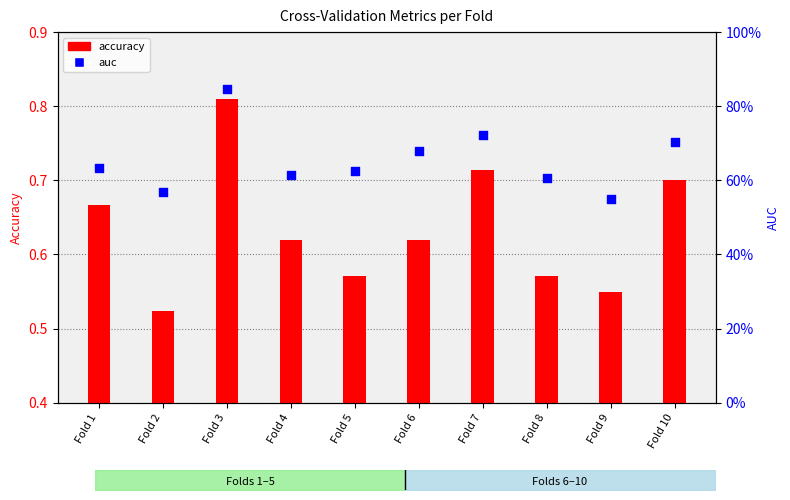

Which series contains the lowest Y value?

accuracy